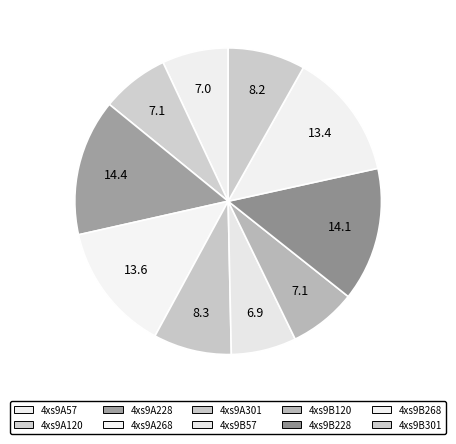

Which category has the biggest portion of the pie?

4xs9A228